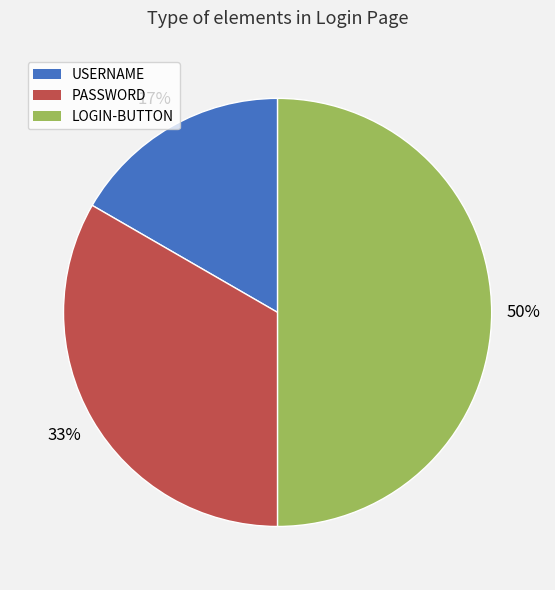

What is the ratio of the value at USERNAME to the value at LOGIN-BUTTON?

0.3